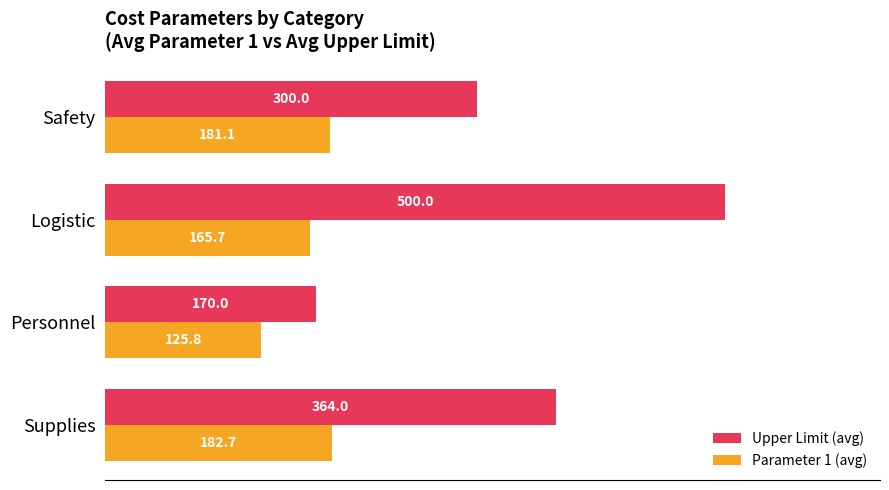

Rank the categories by Upper Limit (avg) value from lowest to highest.

Personnel, Safety, Supplies, Logistic